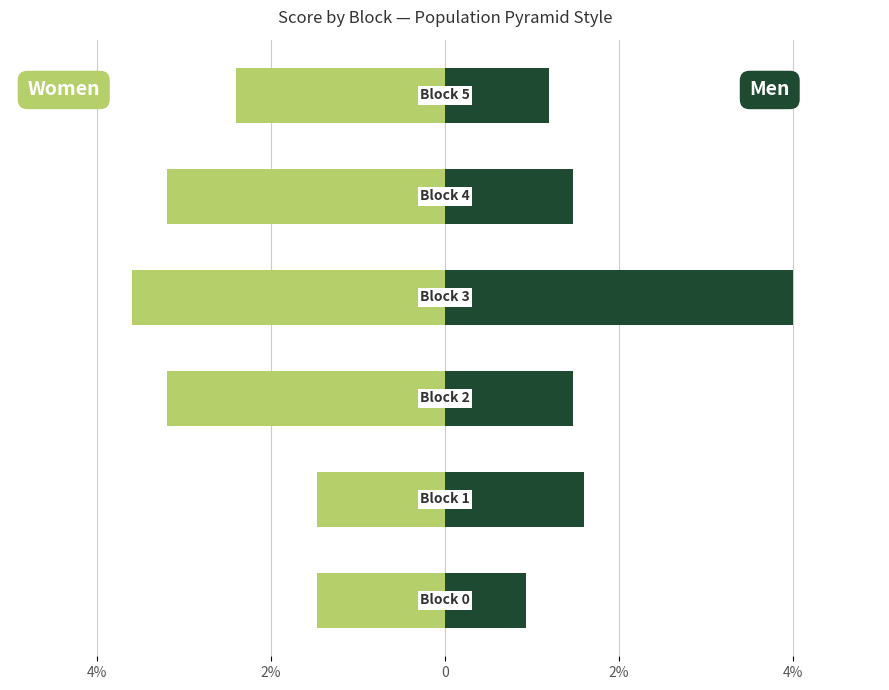

Is it true that Women equals -0.4 at 2%?

False